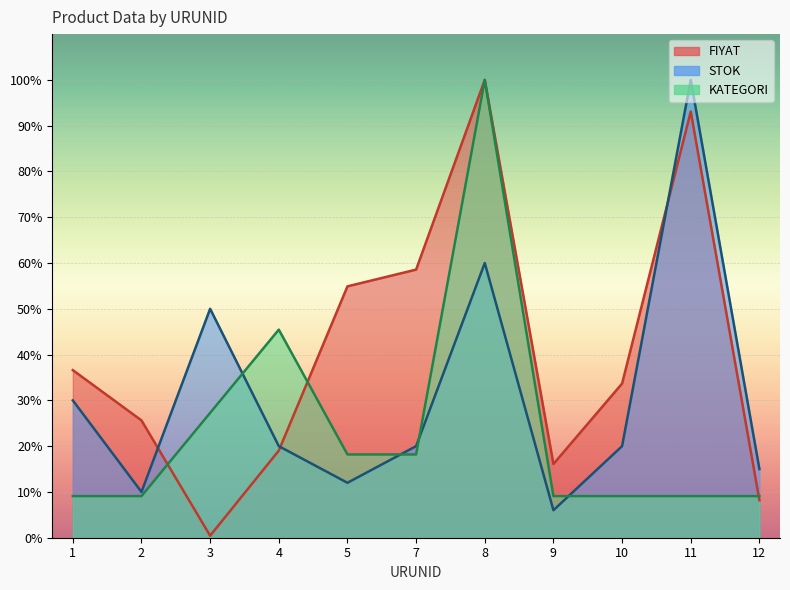

Reading right to left, extract all data points from this chart.

FIYAT: 8.2	93.1	33.7	16.1	100.0	58.6	54.9	19.0	0.4	25.6	36.6
STOK: 15.0	100.0	20.0	6.0	60.0	20.0	12.0	20.0	50.0	10.0	30.0
KATEGORI: 9.1	9.1	9.1	9.1	100.0	18.2	18.2	45.5	27.3	9.1	9.1